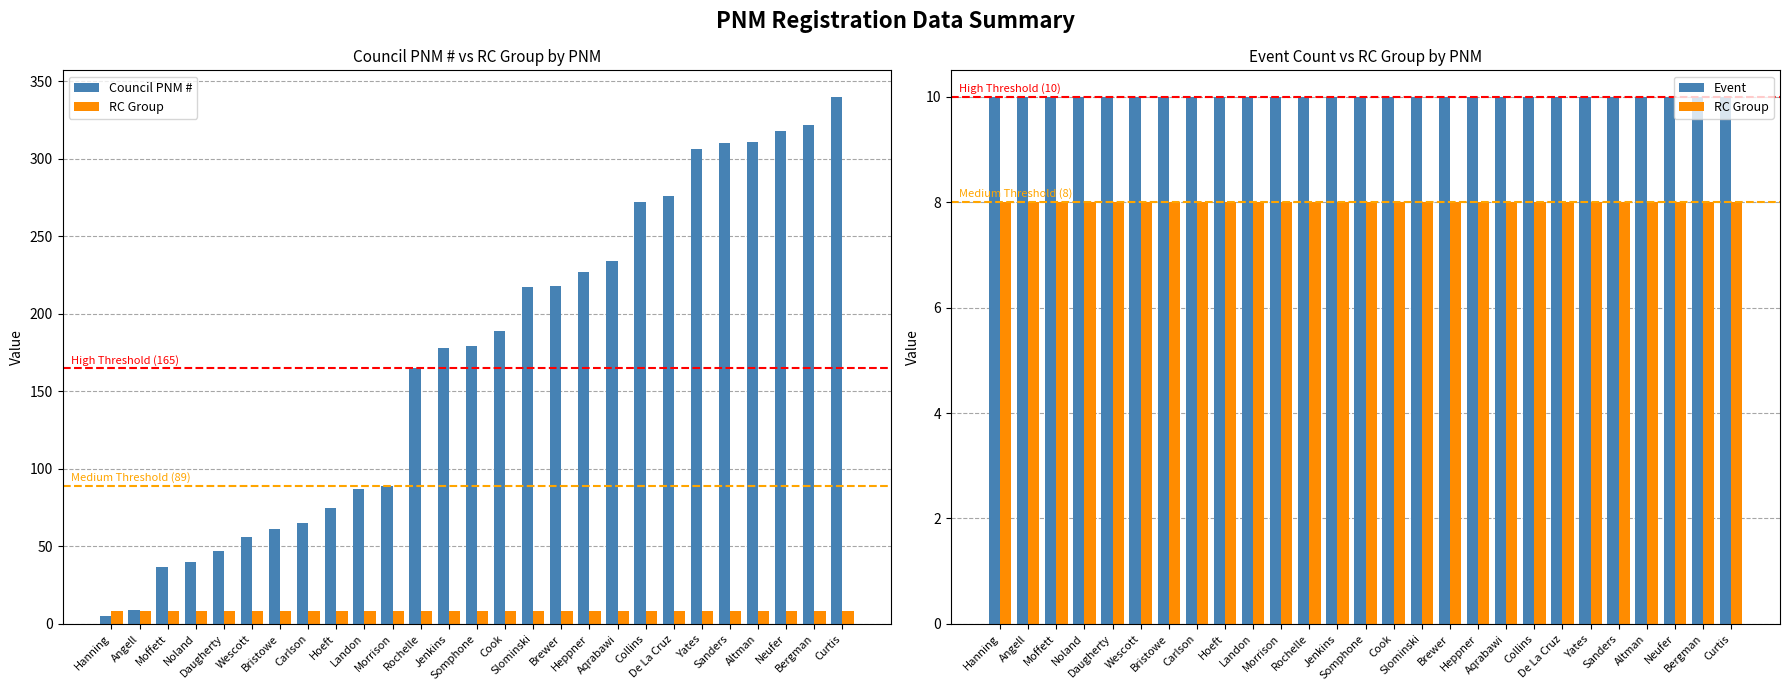

Reading left to right, what are all the values shown in this chart?

Council PNM #: 5	9	37	40	47	56	61	65	75	87	89	165	178	179	189	217	218	227	234	272	276	306	310	311	318	322	340
RC Group: 8	8	8	8	8	8	8	8	8	8	8	8	8	8	8	8	8	8	8	8	8	8	8	8	8	8	8
Event: 10	10	10	10	10	10	10	10	10	10	10	10	10	10	10	10	10	10	10	10	10	10	10	10	10	10	10